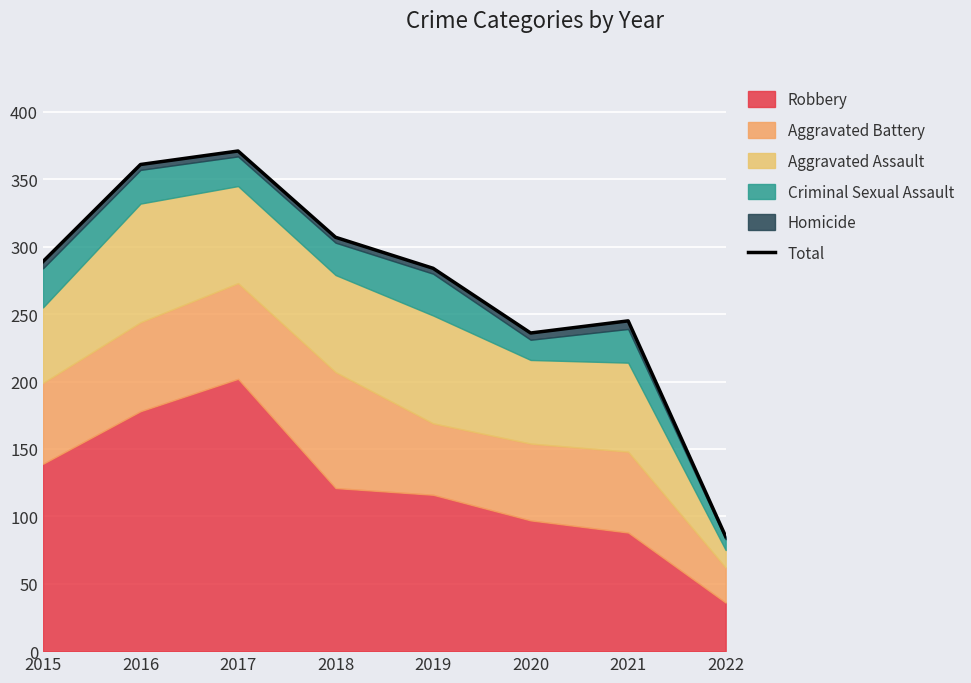

How many values exceed 289?

3